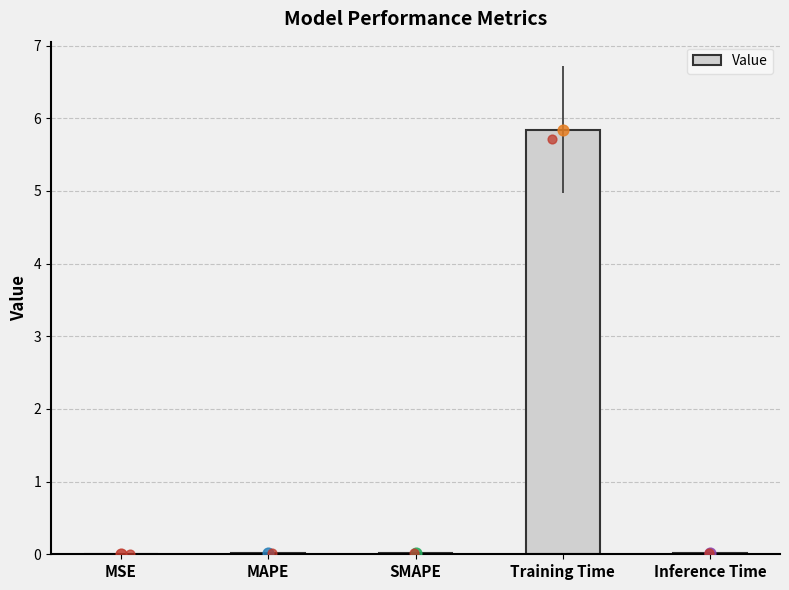

Between Training Time and Inference Time, which is larger?

Training Time